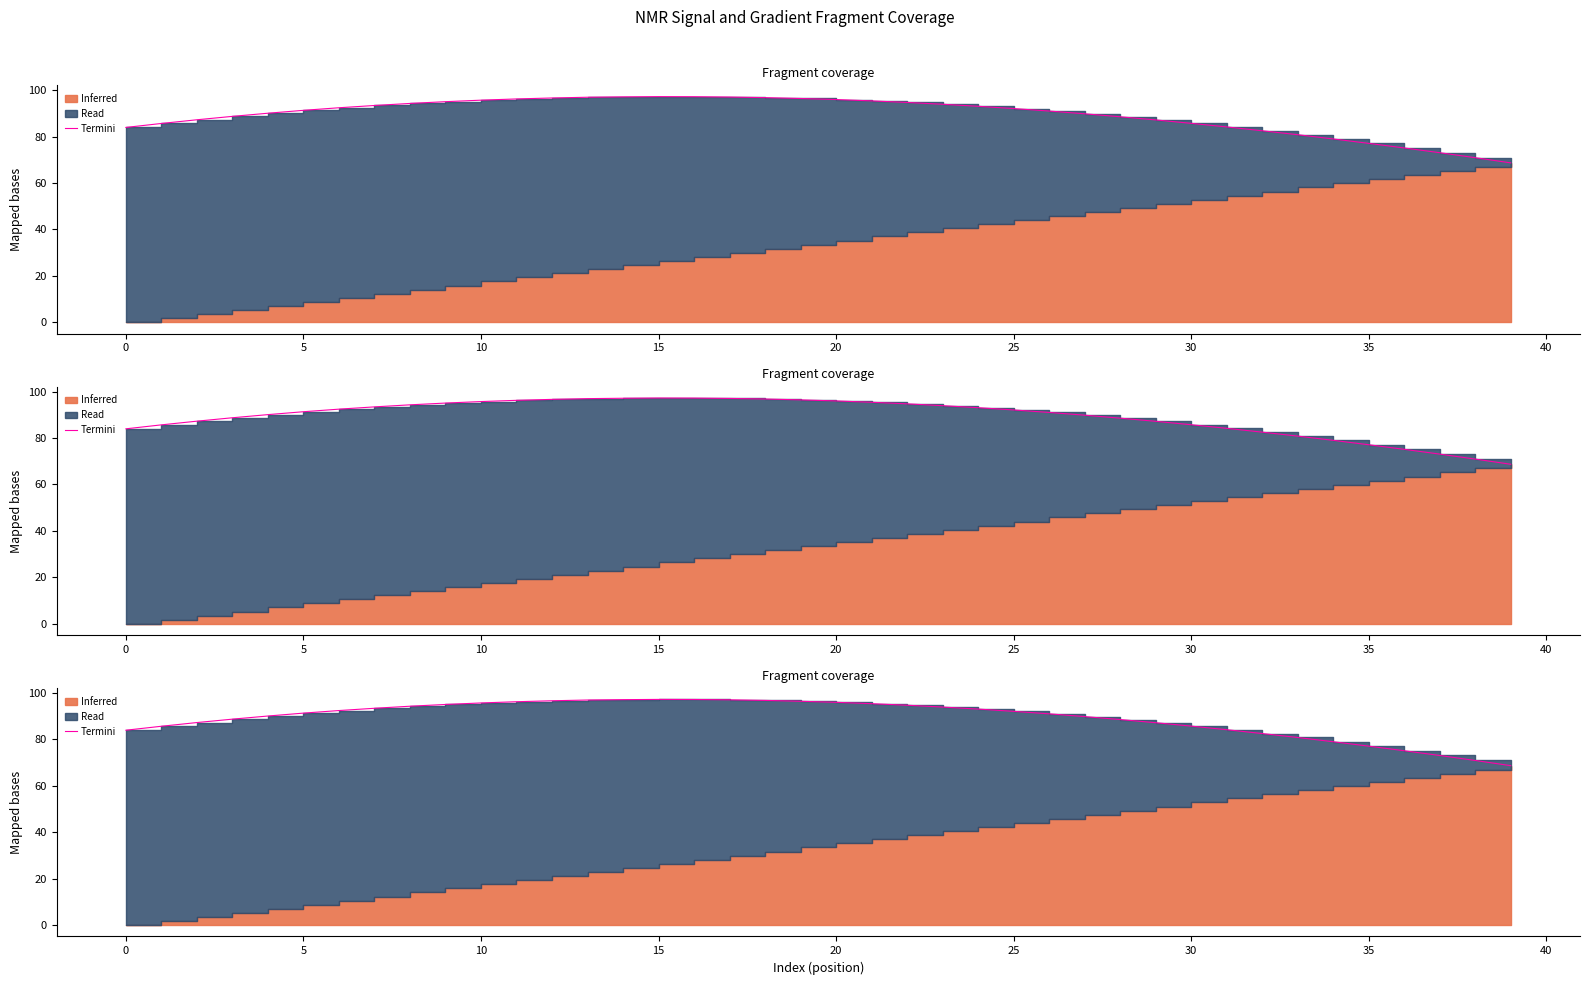

How many data points are less than 92?

20